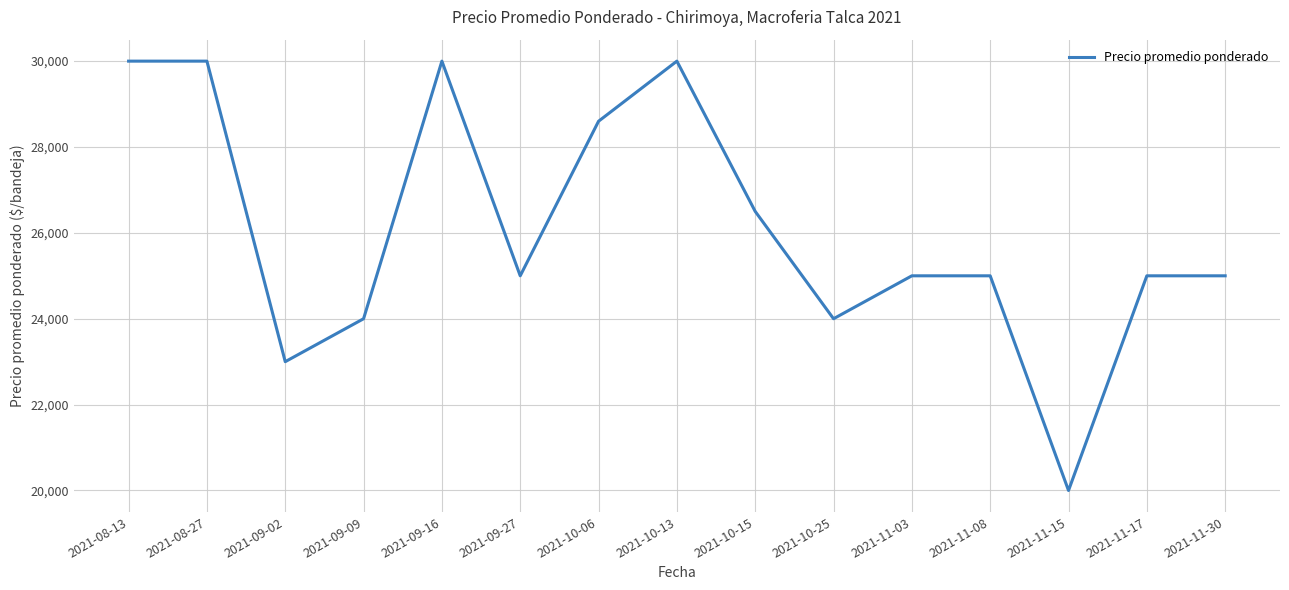

What is the smallest value displayed?

20000